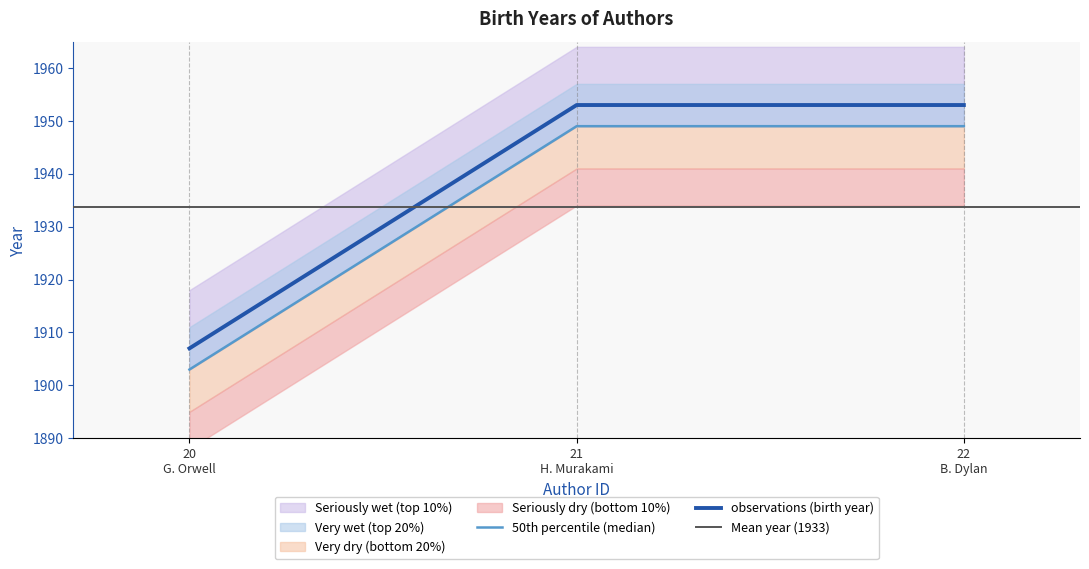

What is the difference between the maximum and minimum values?

46